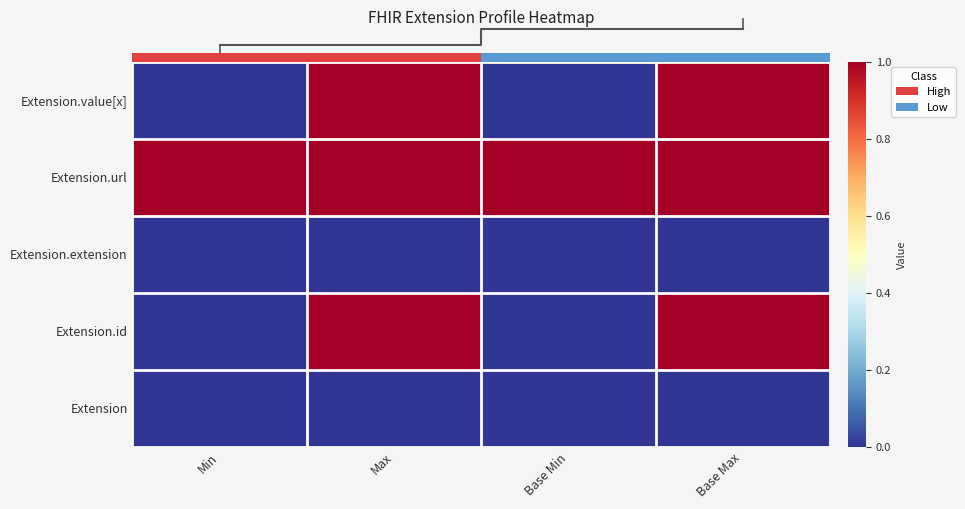

How many distinct data groups are displayed?

5